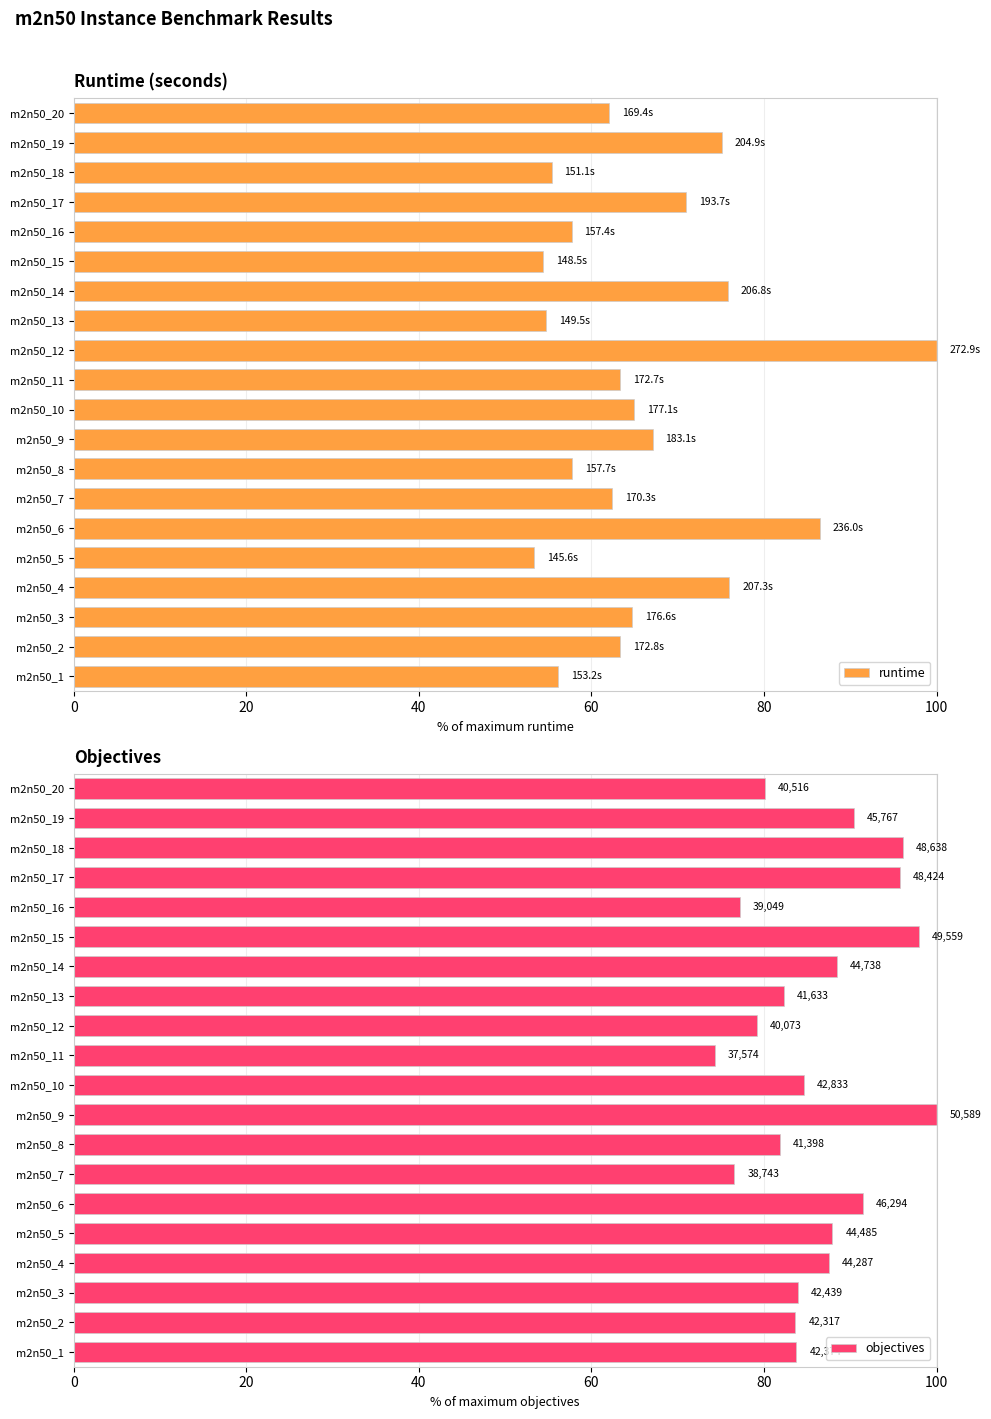

How many data points in objectives are less than 84?

10